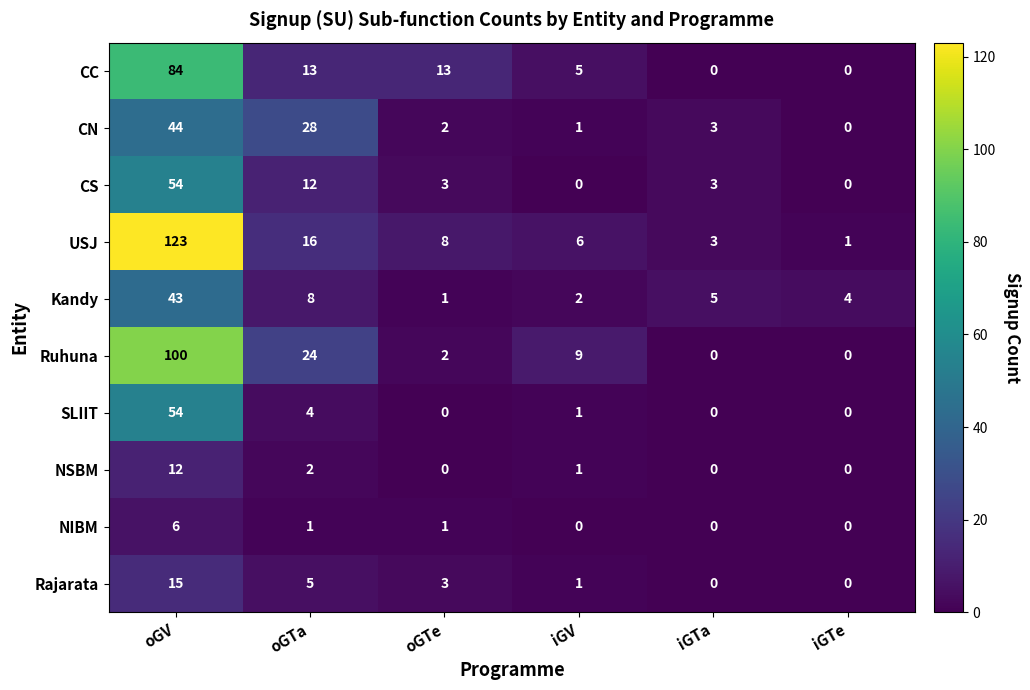

Which category has the highest value across all series?

oGV